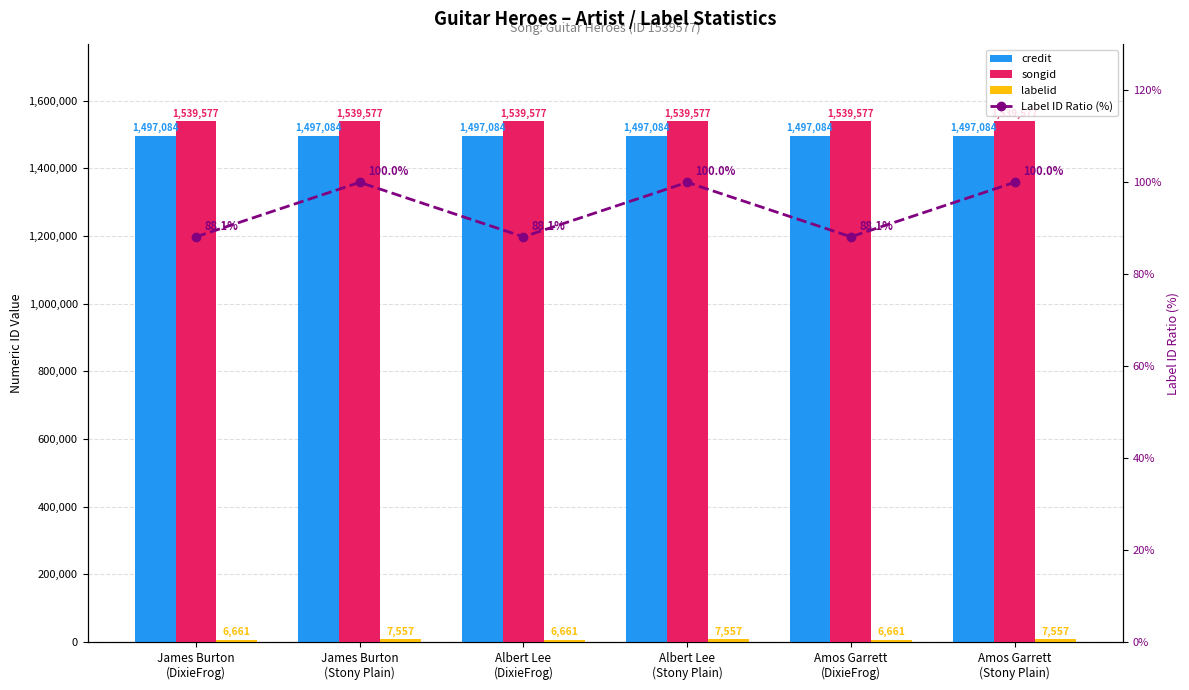

What is the difference between the maximum and minimum values in the labelid series?

896.0